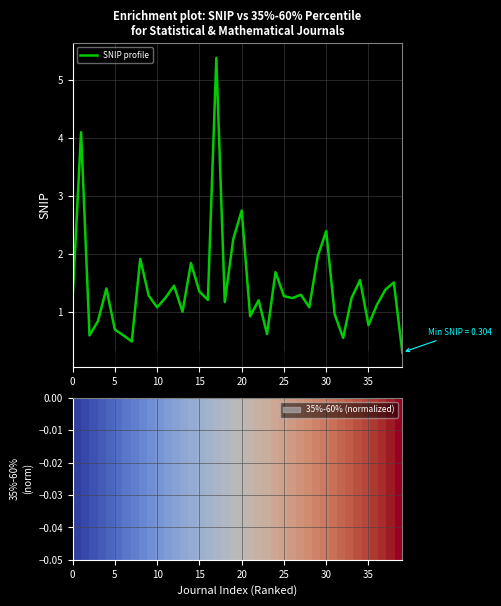

True or false: SNIP profile has a value of 0.9 at 34.

False